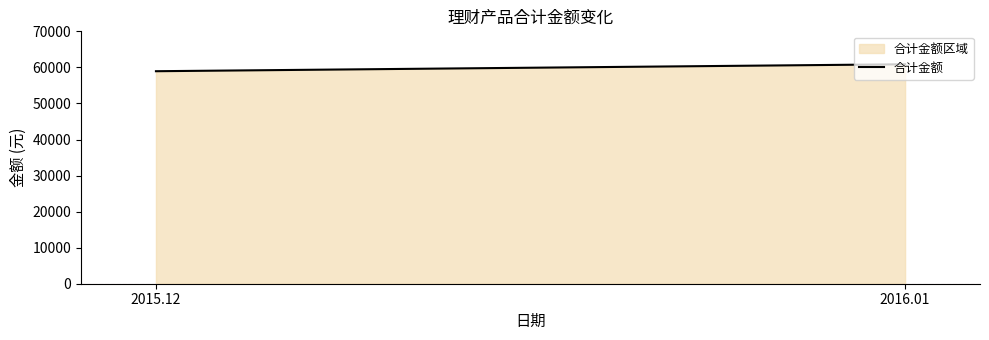

Reading left to right, what are all the values shown in this chart?

2015.12=58939.9	2016.01=60870.9